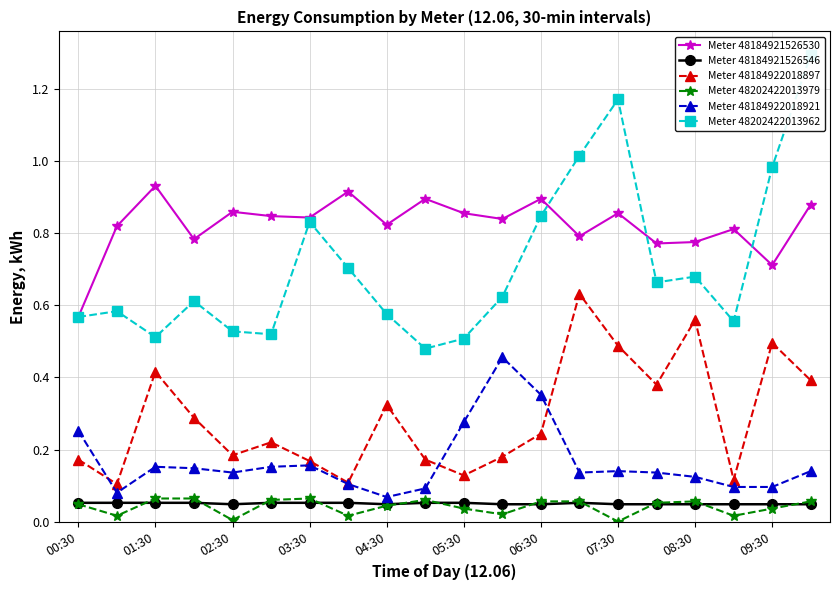

True or false: Meter 48184922018897 and Meter 48184921526546 intersect in this chart.

False